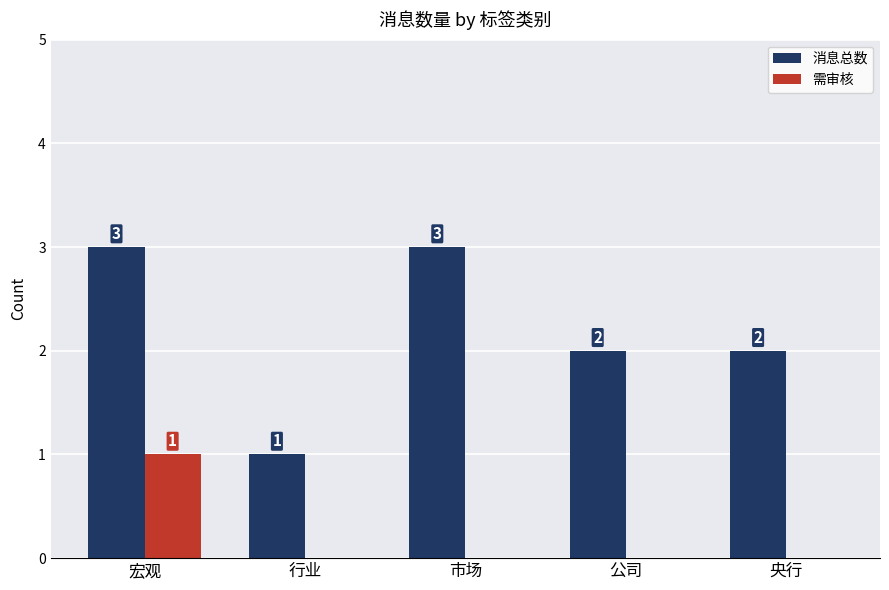

What is the maximum value shown in the chart?

3